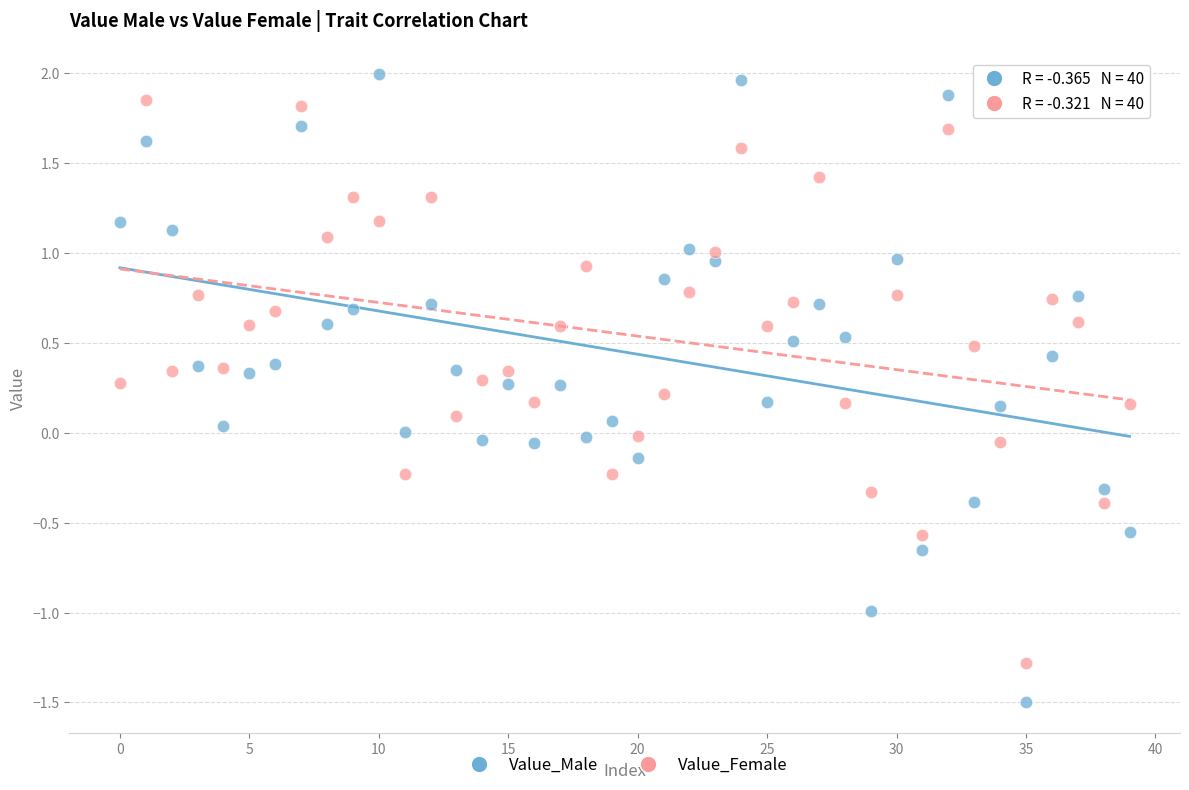

Which series has the widest spread of Y values?

Value_Male